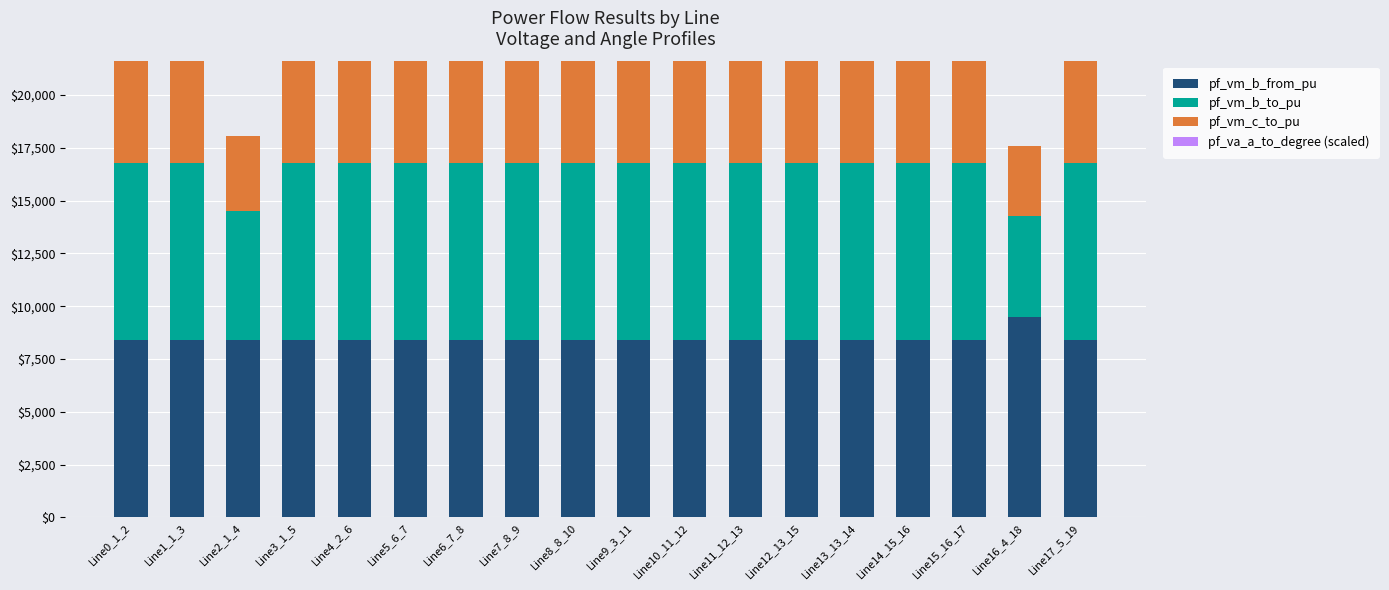

Are the bars grouped side by side (vs. stacked)?

No